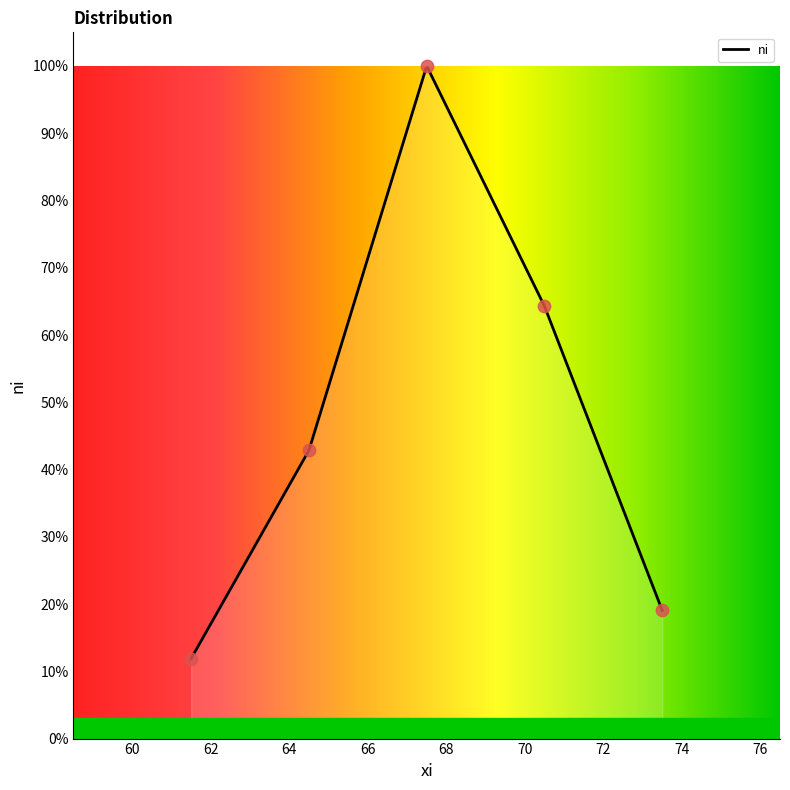

Between 61.5 and 67.5, which is larger?

67.5